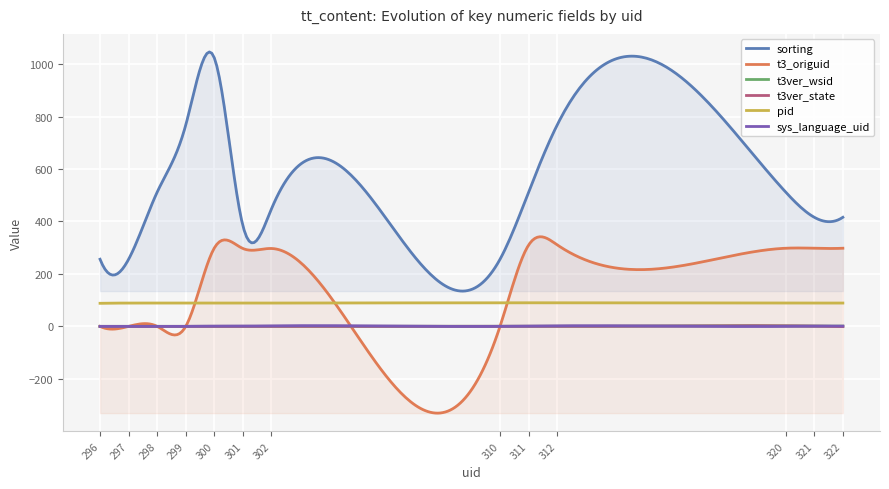

How many data points in sys_language_uid are less than 1?

6